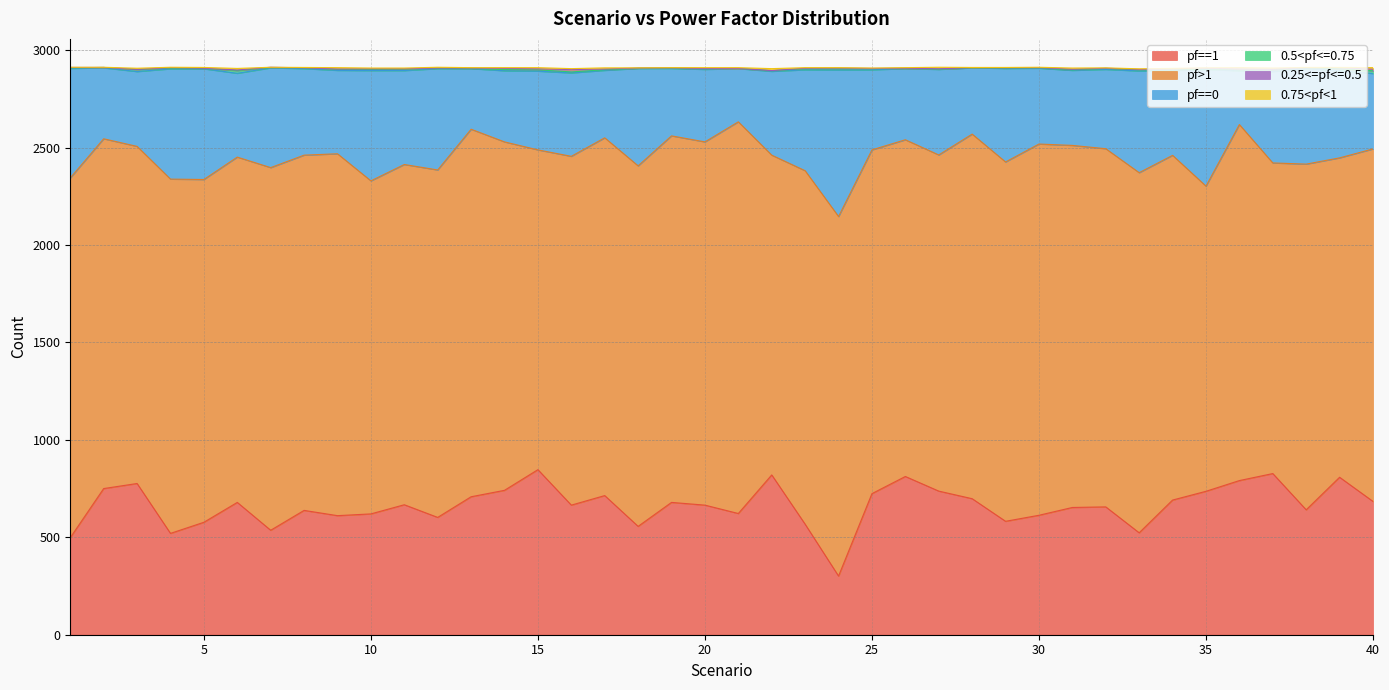

Which series has the largest total across all categories?

pf>1